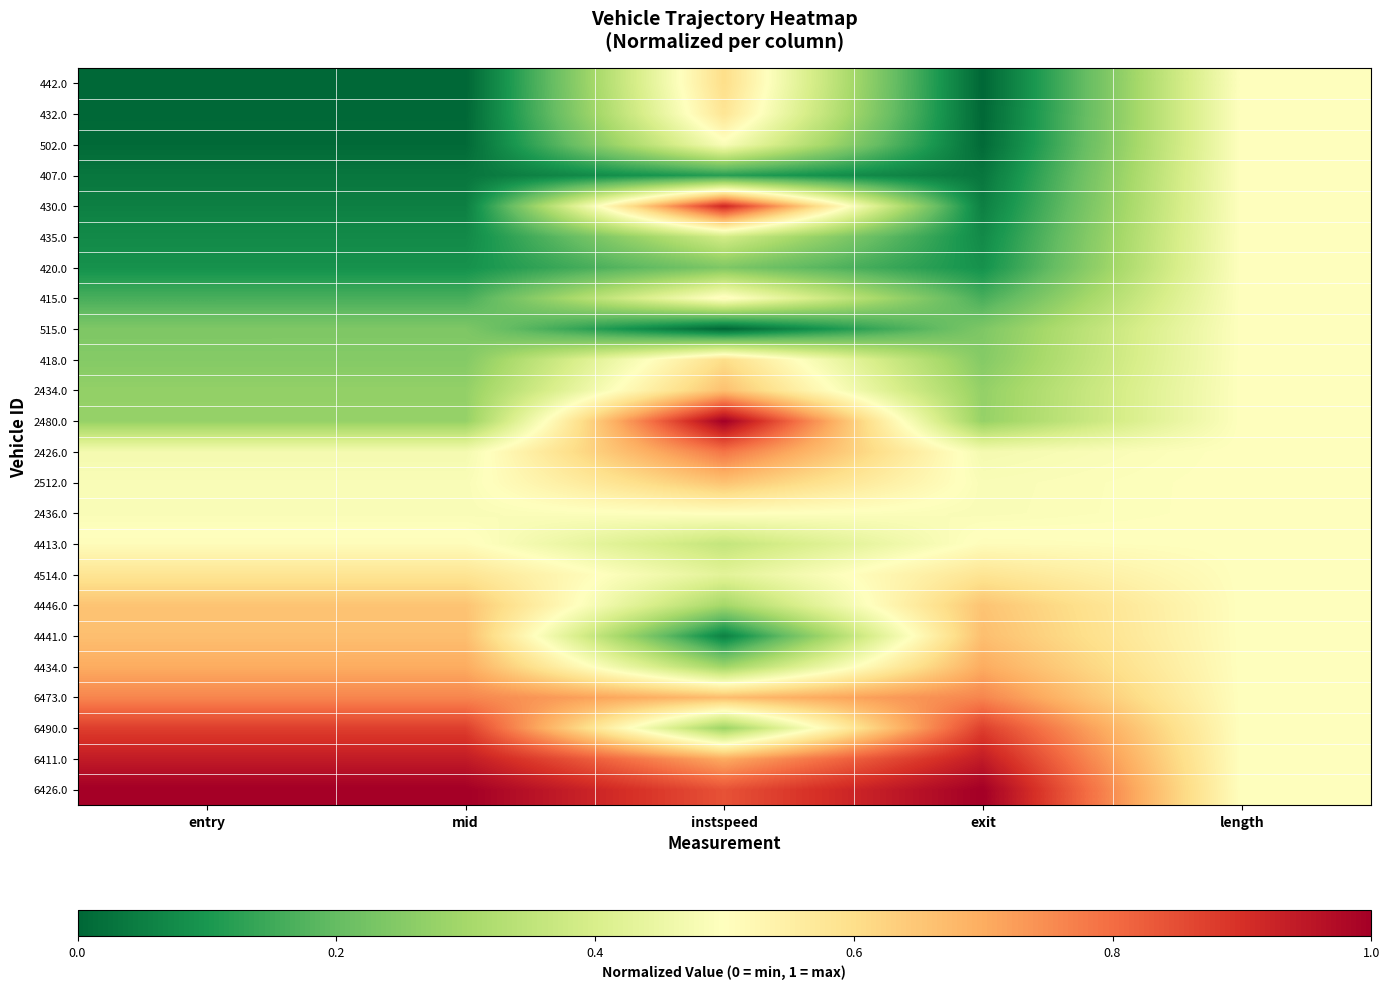

Reading left to right, list all the values displayed in this chart.

442.0: entry=0.0	mid=0.0	instspeed=0.6	exit=0.0	length=0.5
432.0: entry=0.0	mid=0.0	instspeed=0.6	exit=0.0	length=0.5
502.0: entry=0.0	mid=0.0	instspeed=0.5	exit=0.0	length=0.5
407.0: entry=0.0	mid=0.0	instspeed=0.1	exit=0.0	length=0.5
430.0: entry=0.1	mid=0.1	instspeed=0.9	exit=0.1	length=0.5
435.0: entry=0.1	mid=0.1	instspeed=0.4	exit=0.1	length=0.5
420.0: entry=0.1	mid=0.1	instspeed=0.2	exit=0.1	length=0.5
415.0: entry=0.2	mid=0.2	instspeed=0.5	exit=0.2	length=0.5
515.0: entry=0.2	mid=0.2	instspeed=0.0	exit=0.2	length=0.5
418.0: entry=0.2	mid=0.2	instspeed=0.6	exit=0.2	length=0.5
2434.0: entry=0.3	mid=0.3	instspeed=0.7	exit=0.3	length=0.5
2480.0: entry=0.3	mid=0.3	instspeed=1.0	exit=0.3	length=0.5
2426.0: entry=0.5	mid=0.5	instspeed=0.8	exit=0.5	length=0.5
2512.0: entry=0.5	mid=0.5	instspeed=0.7	exit=0.5	length=0.5
2436.0: entry=0.5	mid=0.5	instspeed=0.5	exit=0.5	length=0.5
4413.0: entry=0.5	mid=0.5	instspeed=0.4	exit=0.5	length=0.5
4514.0: entry=0.6	mid=0.6	instspeed=0.4	exit=0.6	length=0.5
4446.0: entry=0.7	mid=0.7	instspeed=0.3	exit=0.7	length=0.5
4441.0: entry=0.7	mid=0.7	instspeed=0.1	exit=0.7	length=0.5
4434.0: entry=0.7	mid=0.7	instspeed=0.3	exit=0.7	length=0.5
6473.0: entry=0.8	mid=0.8	instspeed=0.7	exit=0.8	length=0.5
6490.0: entry=0.9	mid=0.9	instspeed=0.3	exit=0.9	length=0.5
6411.0: entry=0.9	mid=0.9	instspeed=0.7	exit=0.9	length=0.5
6426.0: entry=1.0	mid=1.0	instspeed=0.8	exit=1.0	length=0.5